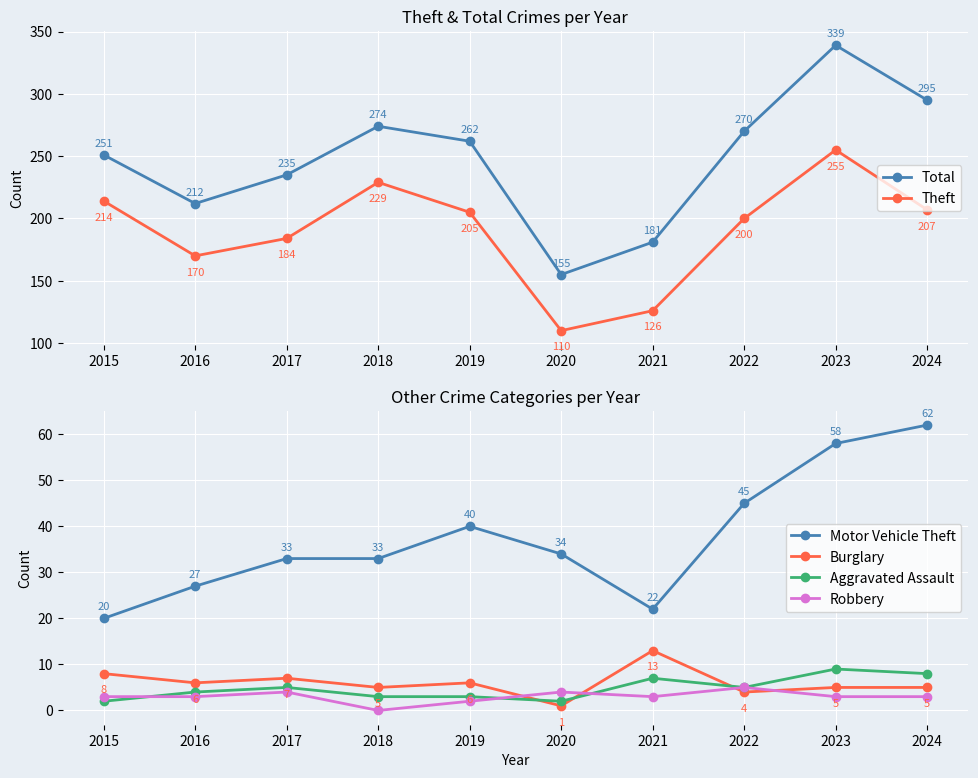

True or false: Theft has more than 0 points higher than both neighbors.

True